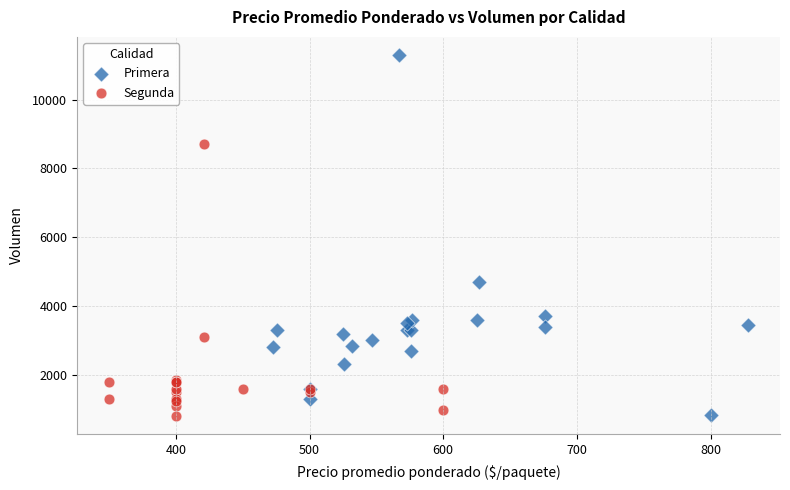

What are all the series names shown in the legend?

Primera, Segunda